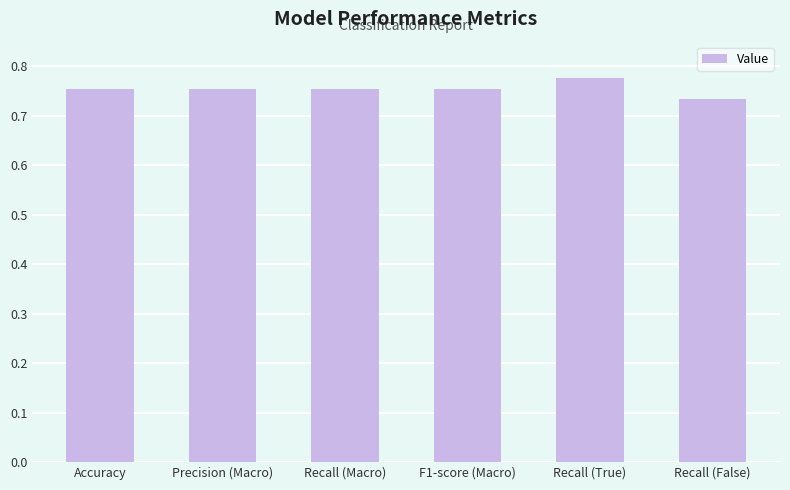

Does the chart contain any negative values?

No